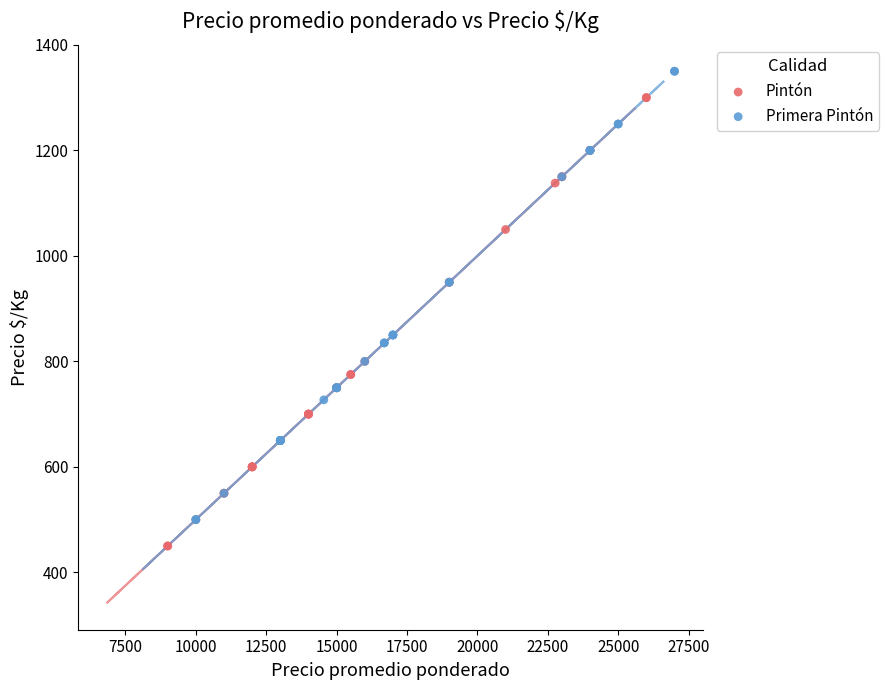

Which series reaches the maximum Y coordinate?

Primera Pintón